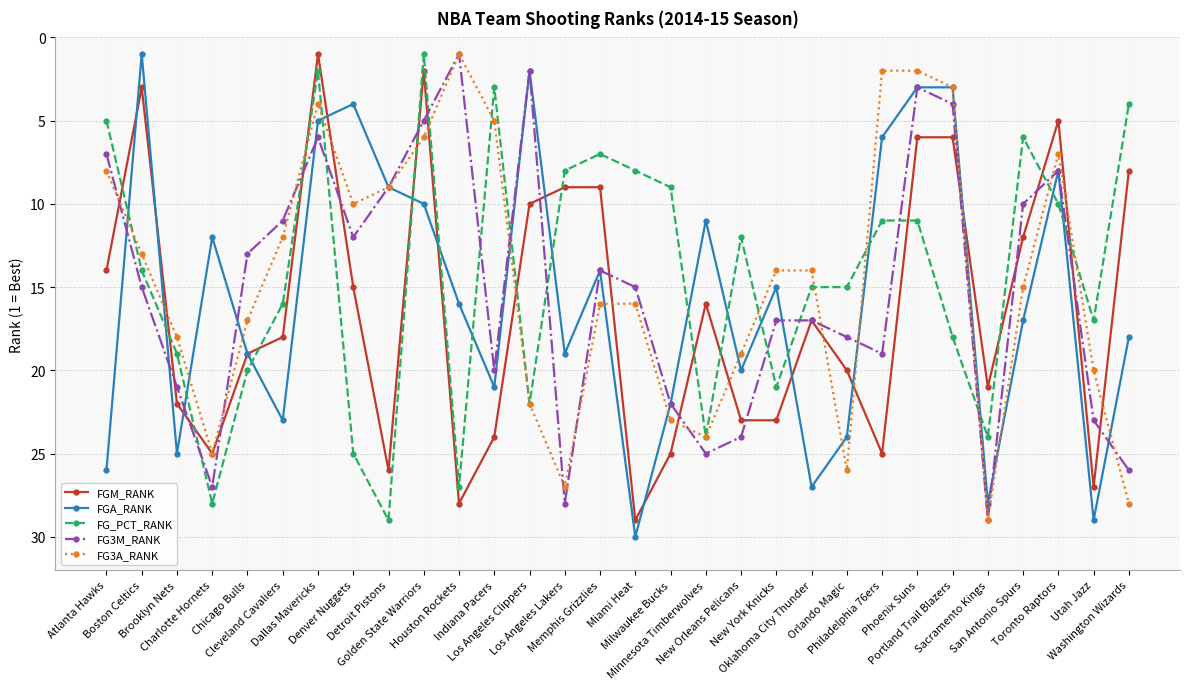

Where do FGA_RANK and FG_PCT_RANK first cross each other?

Atlanta Hawks and Boston Celtics